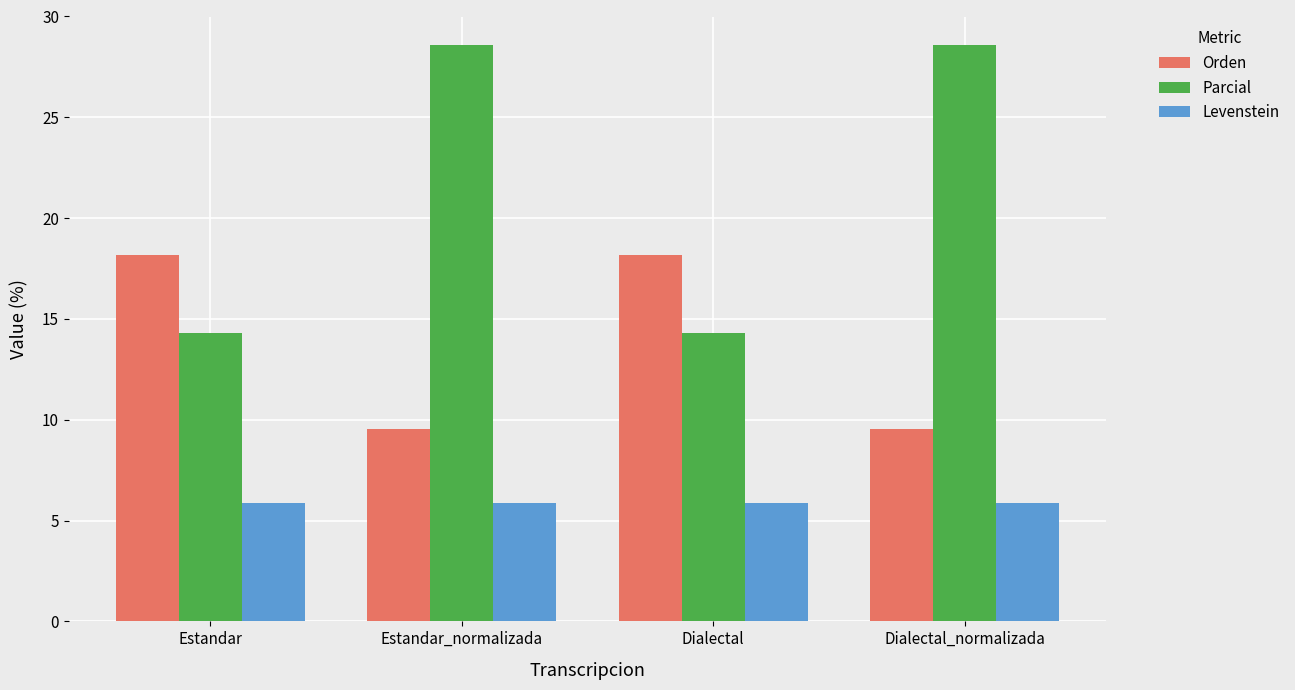

How many data points does each series have?

4